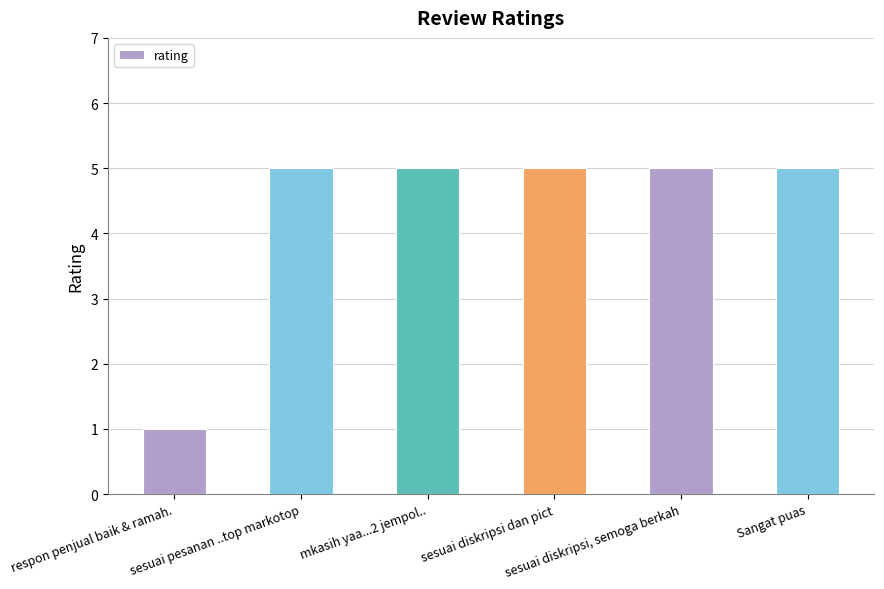

What is the value of the 3rd bar from the left?

5